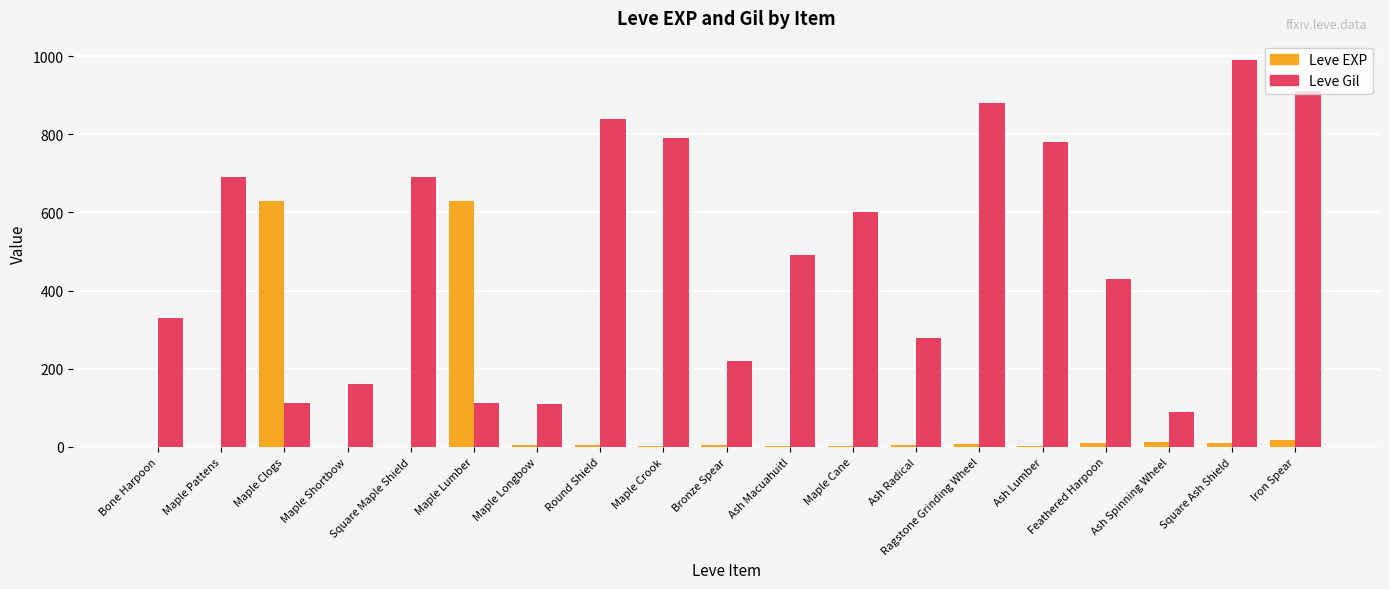

Which series has the largest total across all categories?

Leve Gil